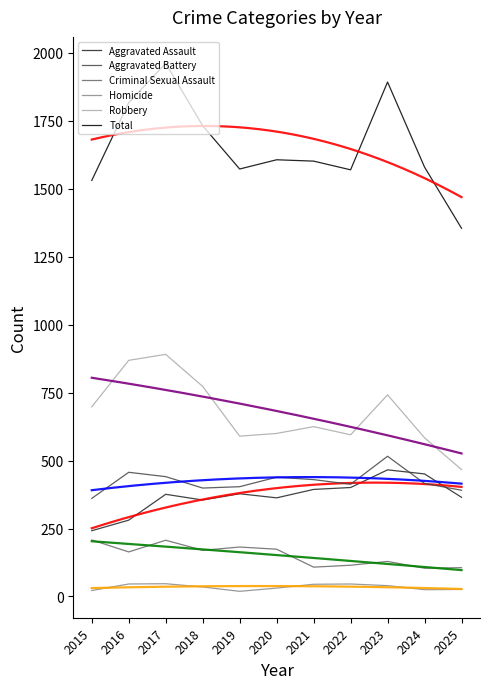

Which series has the largest total across all categories?

Total